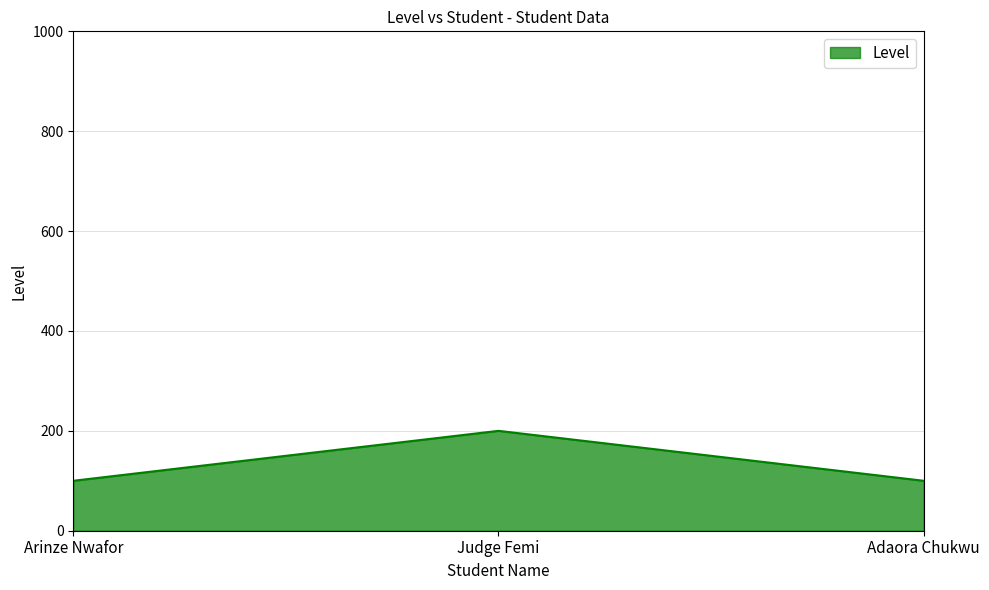

How many lines are shown in the chart?

1